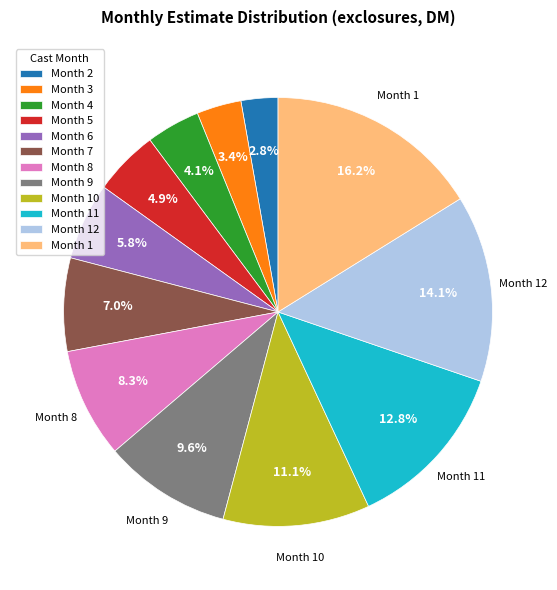

Combined, do Month 9 and Month 8 account for over 50%?

No